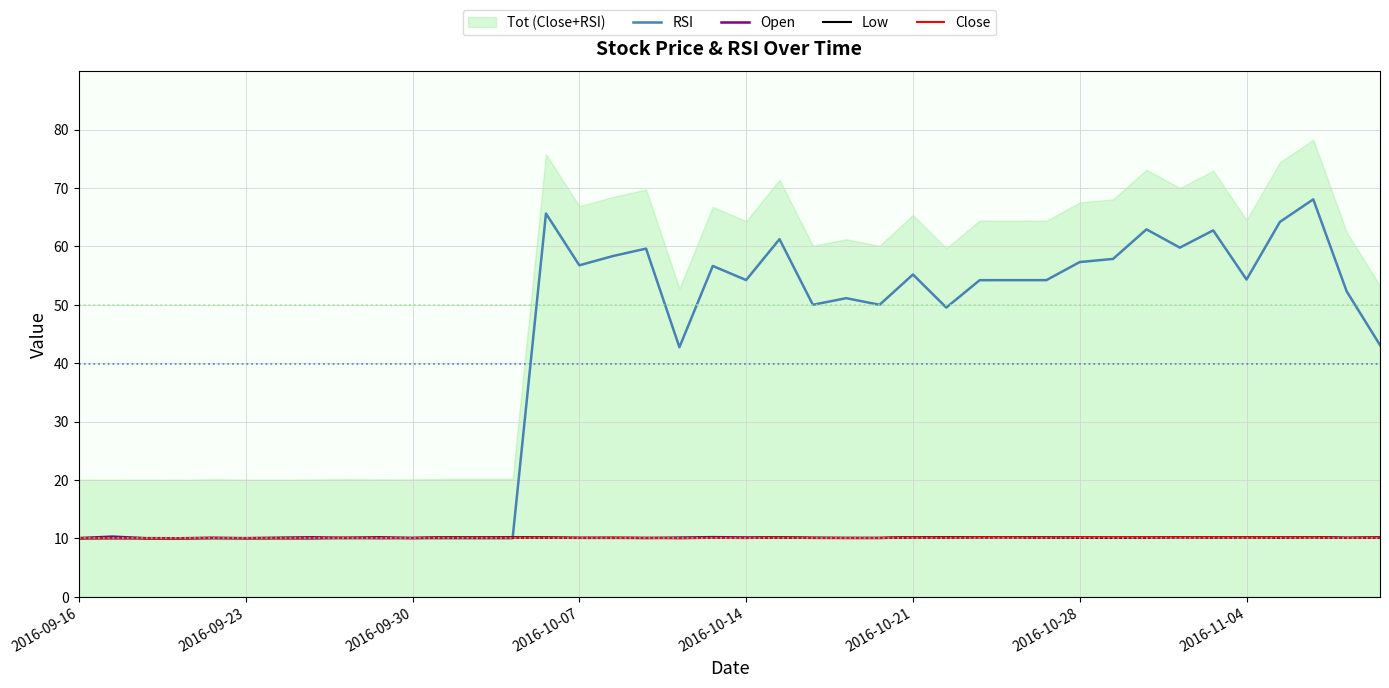

What is the maximum value for Open?

10.3